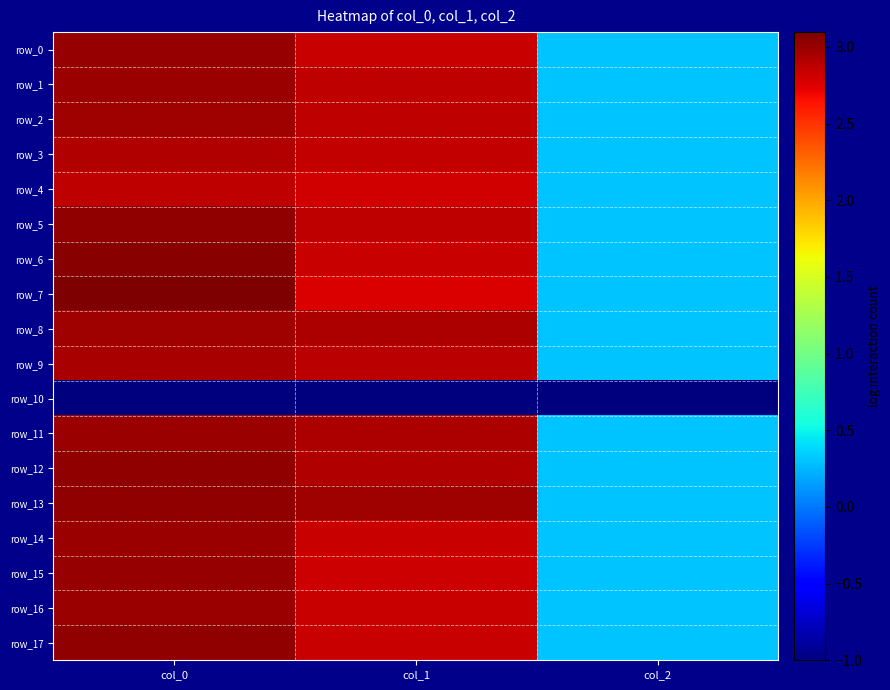

Rank the series at col_1 from highest to lowest value.

row_13, row_11, row_8, row_12, row_9, row_2, row_1, row_5, row_3, row_16, row_17, row_6, row_0, row_14, row_15, row_4, row_7, row_10